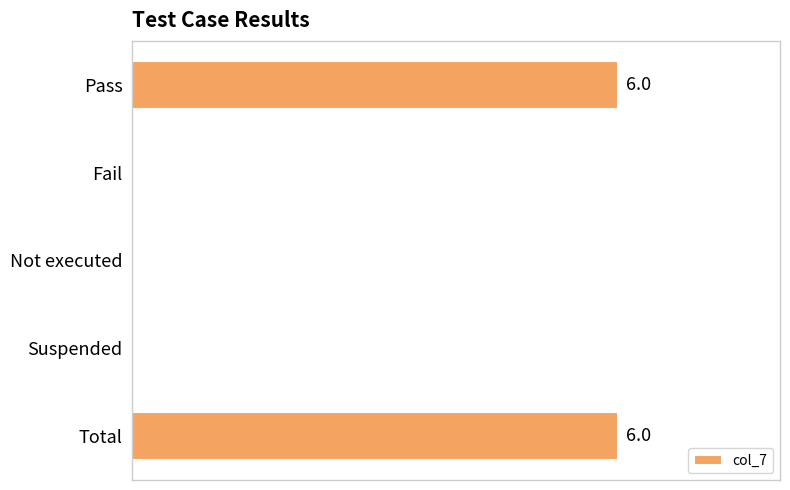

How many bars are there in total?

5